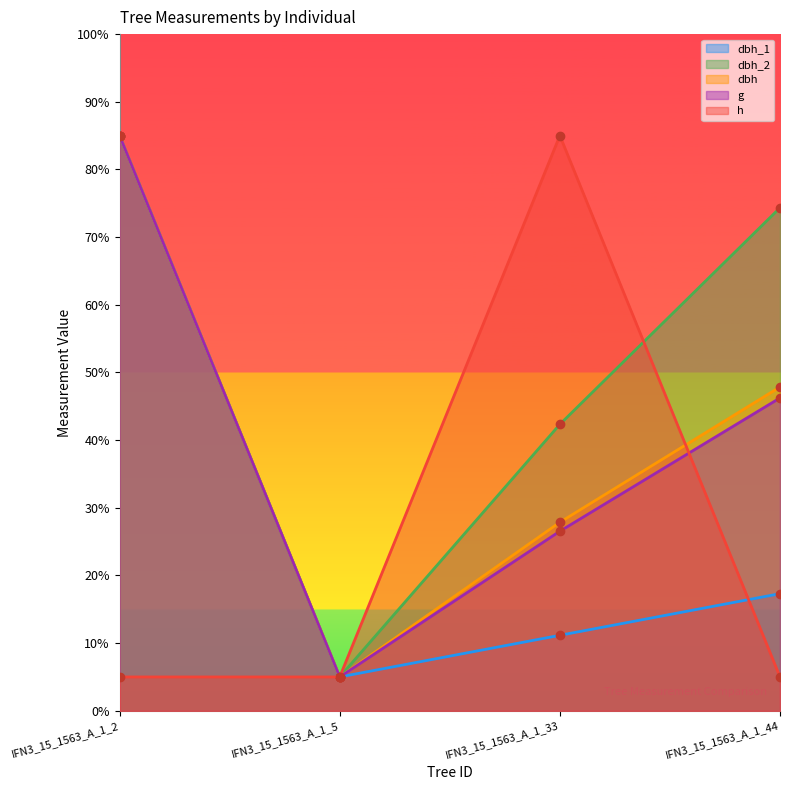

At which label does g reach its minimum?

IFN3_15_1563_A_1_5